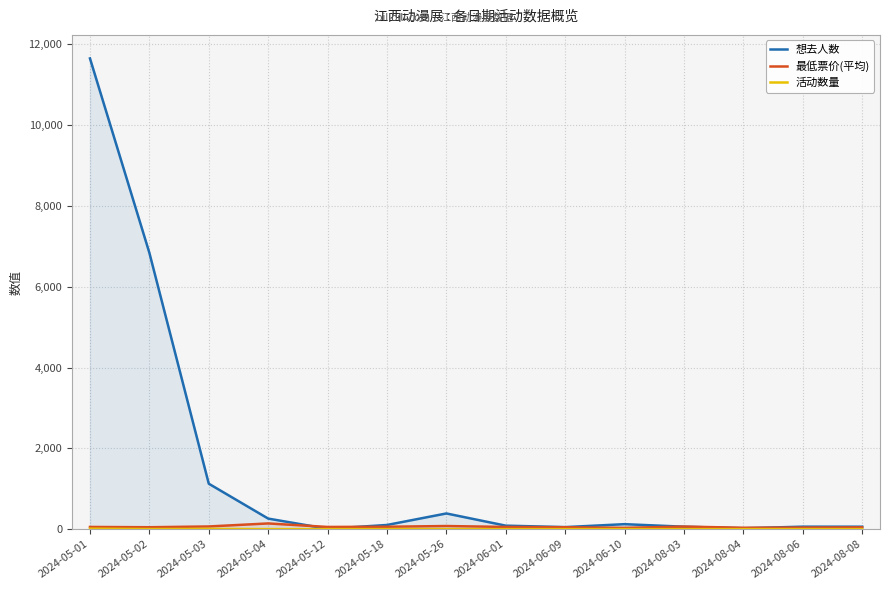

What is the label of the 5th point from the right?

2024-06-10